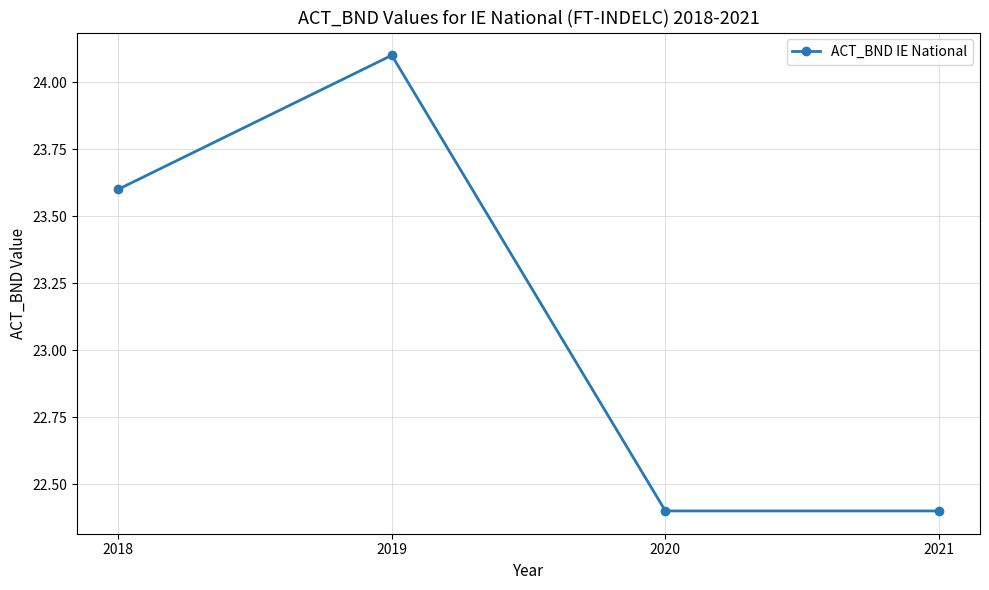

Where is the first local maximum?

2019